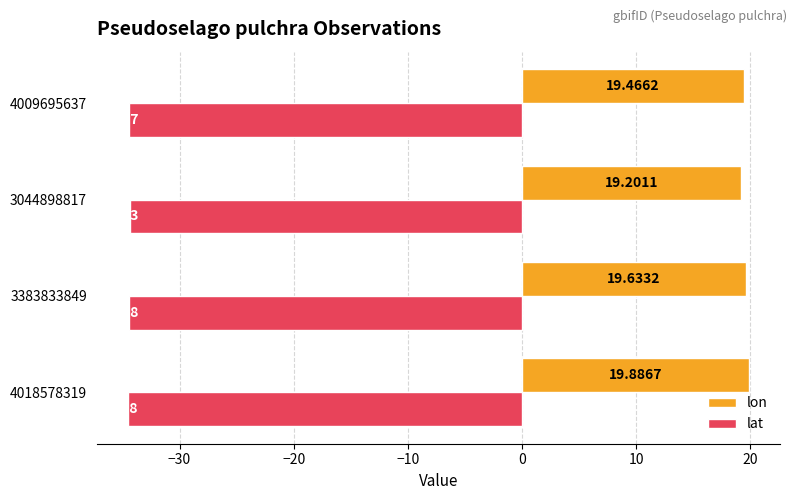

At which category is the sum across all series the highest?

4018578319